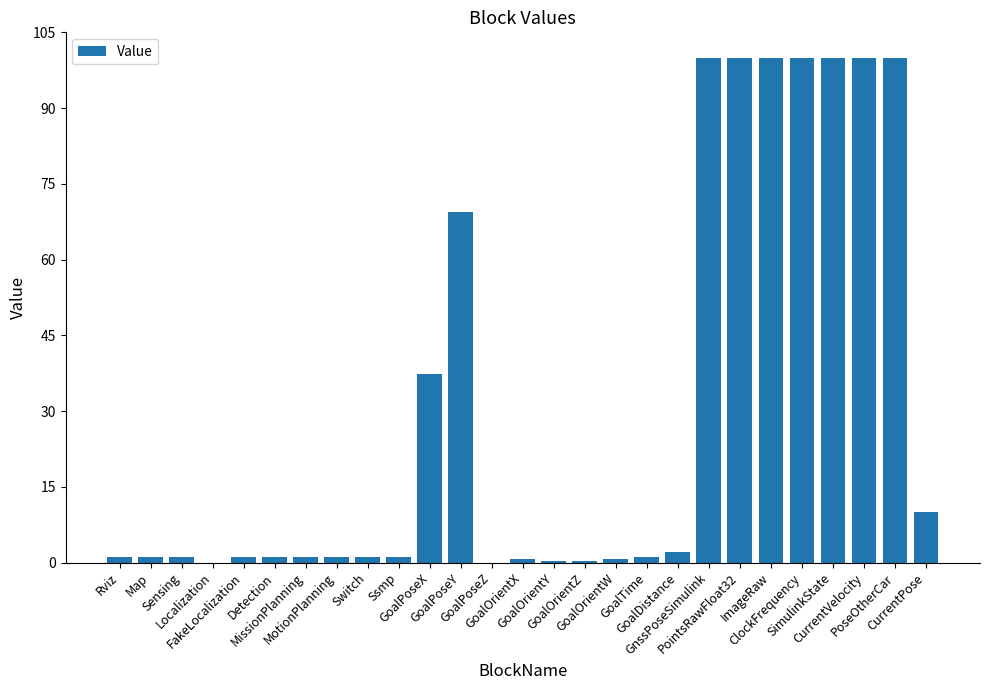

What is the greatest value displayed?

100.0